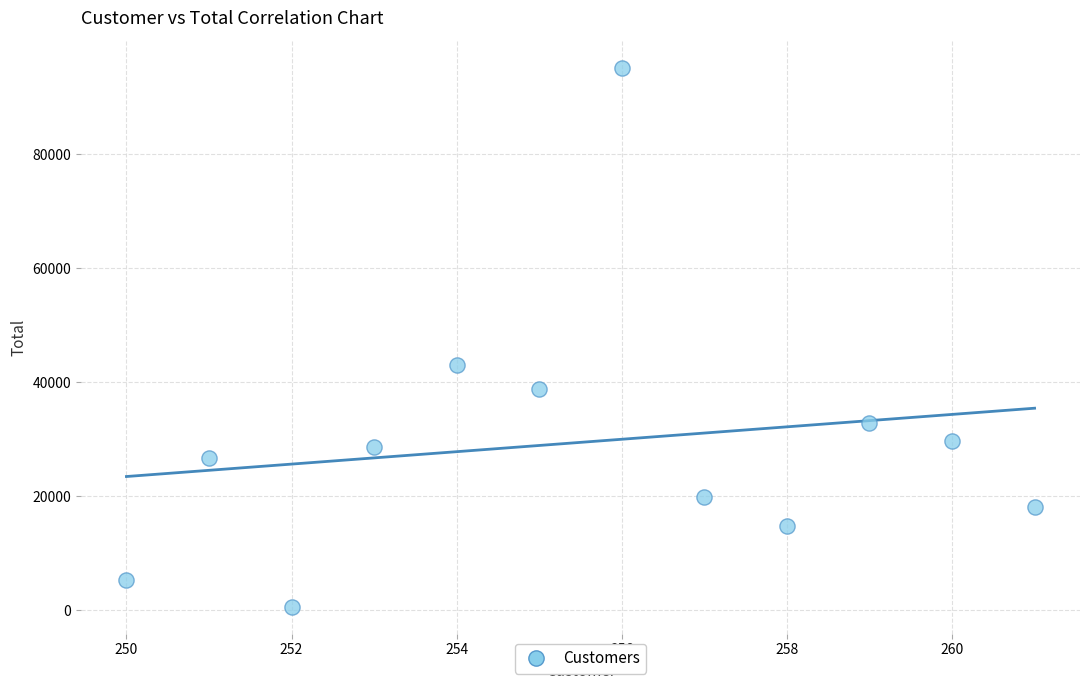

What Y value in the scatter plot is closest to 47914?

43095.7